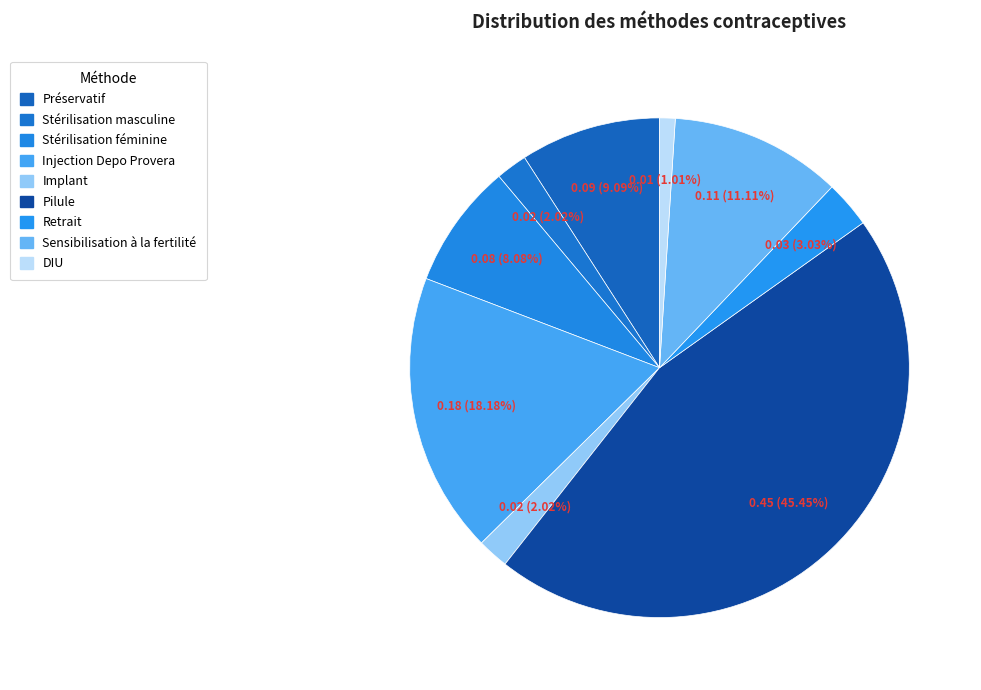

How many segments does this pie chart have?

9